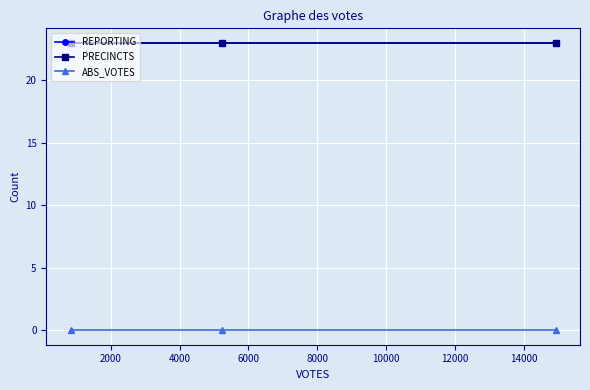

What is the highest value of the REPORTING series?

23